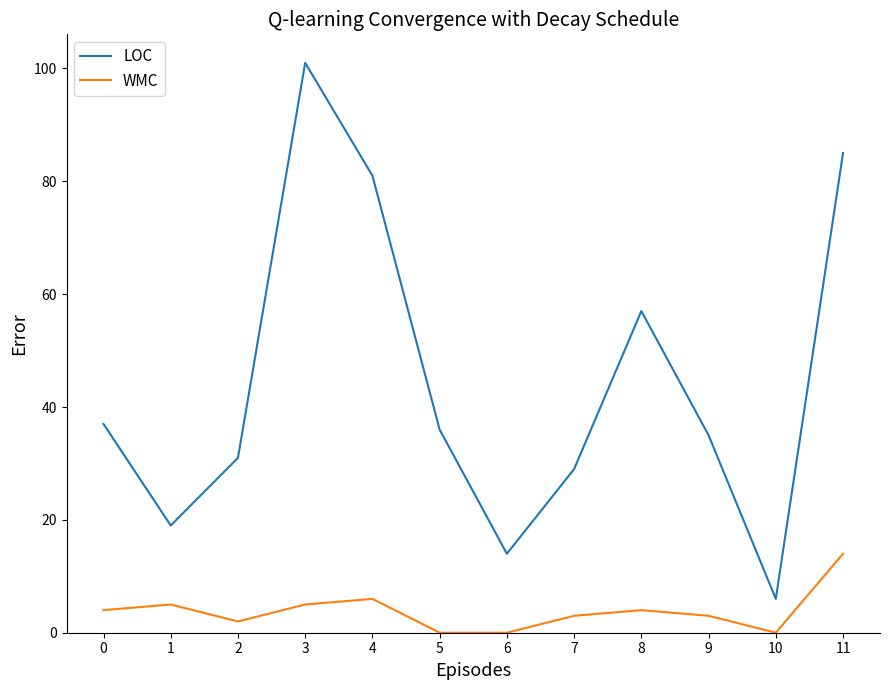

True or false: LOC and WMC intersect in this chart.

False